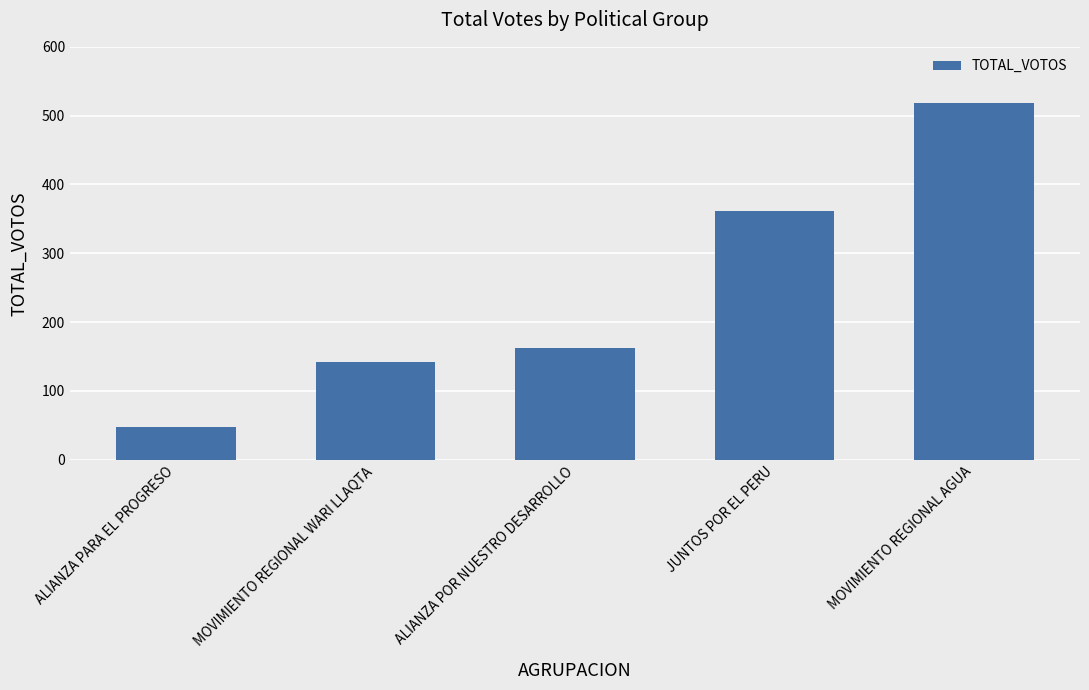

Count the number of categories in the chart.

5